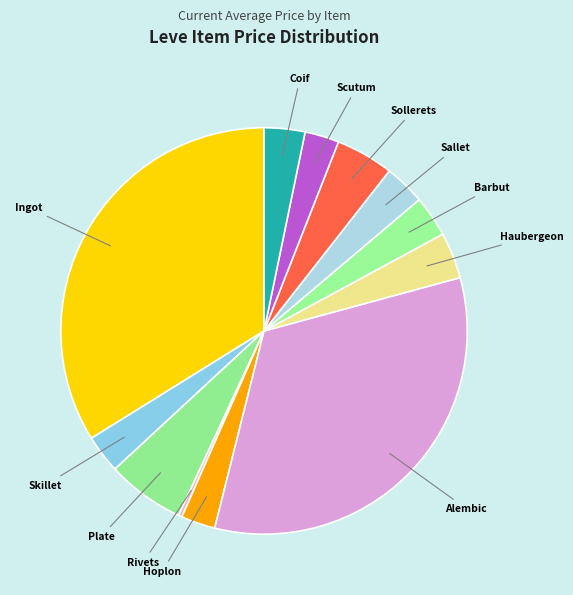

Count the number of slices in the pie.

12